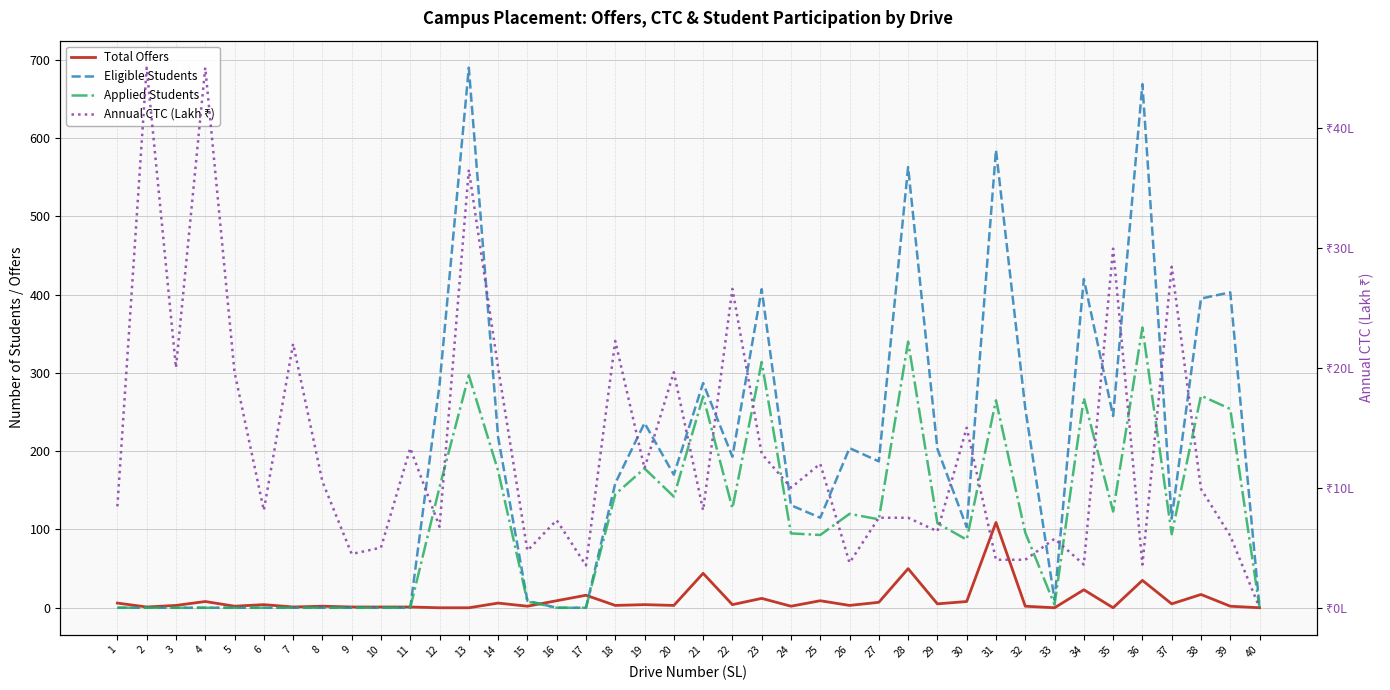

True or false: Annual CTC (Lakh ₹) and Applied Students intersect in this chart.

True